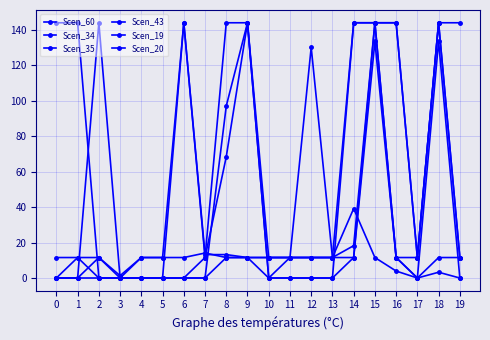

Reading right to left, list all the values displayed in this chart.

Scen_60: 144.0	144.0	11.6	11.6	144.0	11.6	11.6	130.2	11.6	11.6	144.0	68.4	11.6	144.0	0.0	0.0	0.0	0.0	0.0	0.0
Scen_34: 11.6	11.6	0.0	11.6	144.0	18.2	11.6	11.6	11.6	11.6	11.6	13.2	13.2	144.0	11.6	11.6	0.0	11.6	11.6	0.0
Scen_35: 0.0	3.3	0.0	3.9	11.6	39.2	11.6	11.6	11.6	11.6	11.6	11.6	14.1	11.6	11.6	11.6	1.3	11.6	0.0	0.0
Scen_43: 11.6	144.0	11.6	144.0	144.0	144.0	0.0	0.0	0.0	0.0	144.0	97.0	0.0	0.0	0.0	0.0	0.0	144.0	0.0	0.0
Scen_19: 11.6	144.0	11.6	144.0	144.0	144.0	11.6	11.6	11.6	0.0	144.0	144.0	11.6	0.0	0.0	0.0	0.0	0.0	144.0	144.0
Scen_20: 0.0	133.5	0.0	11.6	133.5	11.6	0.0	0.0	0.0	0.0	11.6	11.6	0.0	0.0	0.0	0.0	0.0	0.0	11.6	11.6